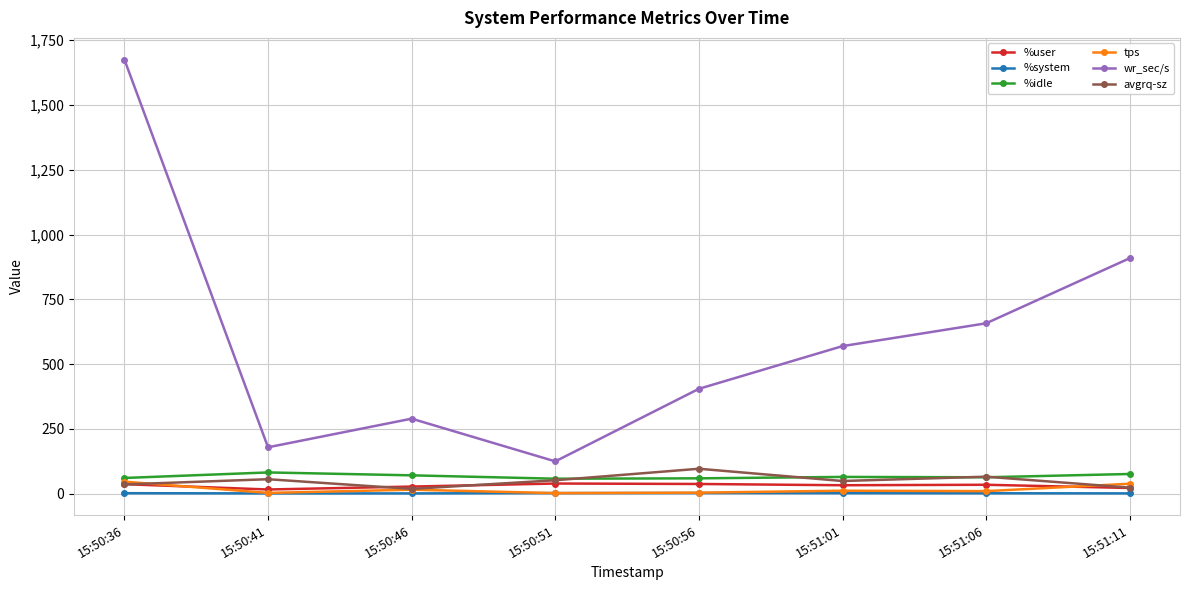

How many values in the %idle series exceed 64?

4